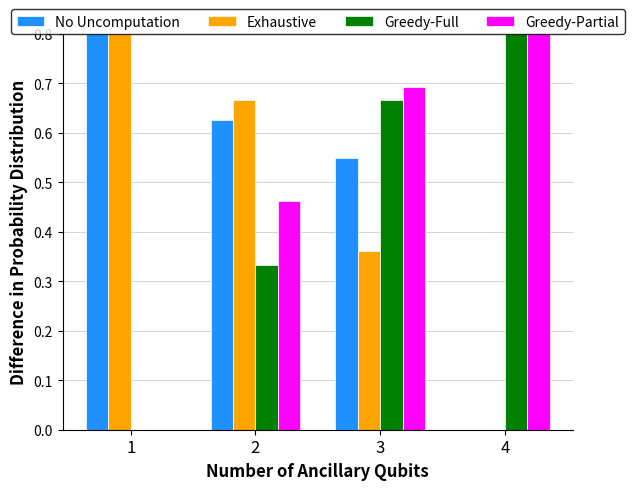

What value does the No Uncomputation series have at 2?

0.6